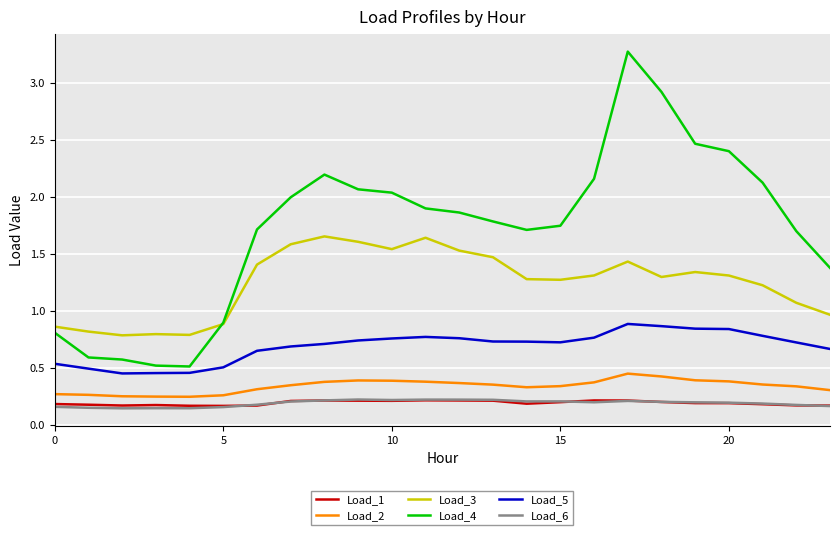

What is the greatest value displayed?

3.3